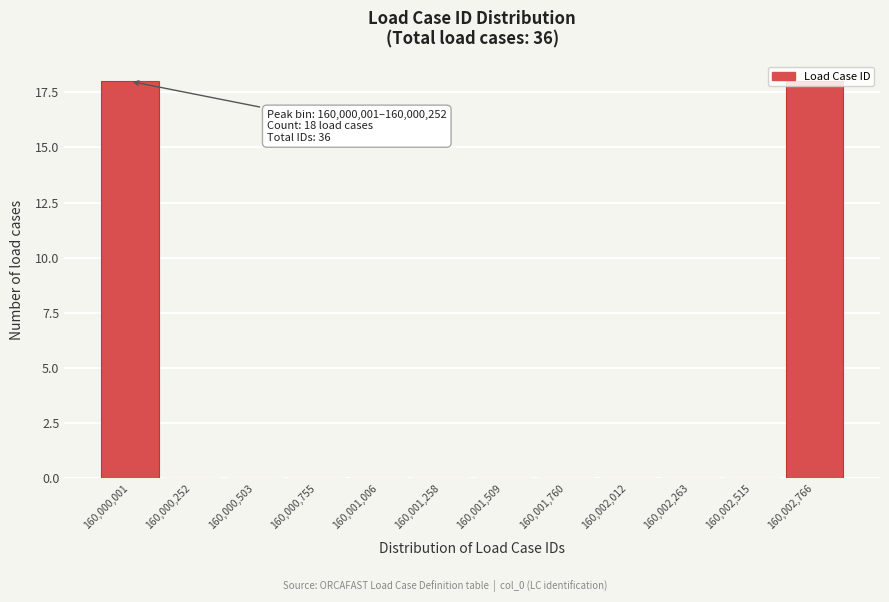

The value at 160,000,503 is 0. True or false?

True